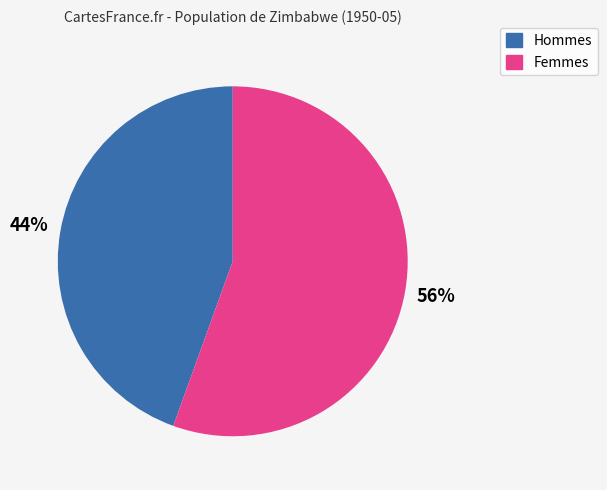

To the nearest percent, what is the average slice percentage?

50%